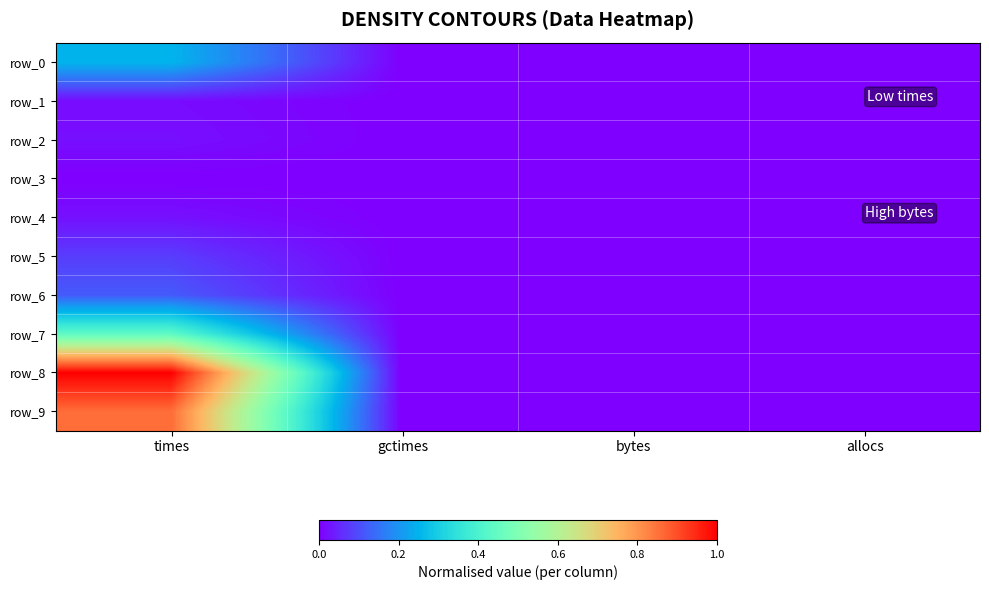

Reading left to right, what are all the values shown in this chart?

row_0: times=0.3	gctimes=0.0	bytes=0.0	allocs=0.0
row_1: times=0.0	gctimes=0.0	bytes=0.0	allocs=0.0
row_2: times=0.0	gctimes=0.0	bytes=0.0	allocs=0.0
row_3: times=0.0	gctimes=0.0	bytes=0.0	allocs=0.0
row_4: times=0.0	gctimes=0.0	bytes=0.0	allocs=0.0
row_5: times=0.1	gctimes=0.0	bytes=0.0	allocs=0.0
row_6: times=0.1	gctimes=0.0	bytes=0.0	allocs=0.0
row_7: times=0.4	gctimes=0.0	bytes=0.0	allocs=0.0
row_8: times=1.0	gctimes=0.0	bytes=0.0	allocs=0.0
row_9: times=0.9	gctimes=0.0	bytes=0.0	allocs=0.0